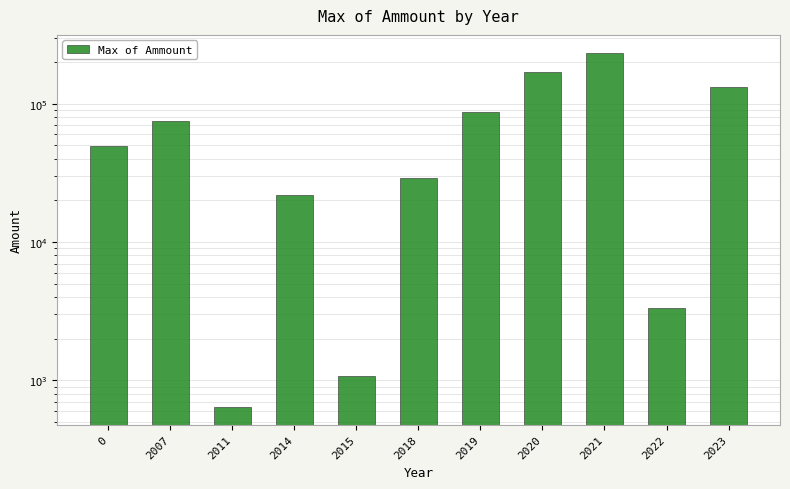

Reading right to left, transcribe all the data shown in this chart.

132372	3362	234317	169260	87158	28988	1072	21921	644	75153	49444